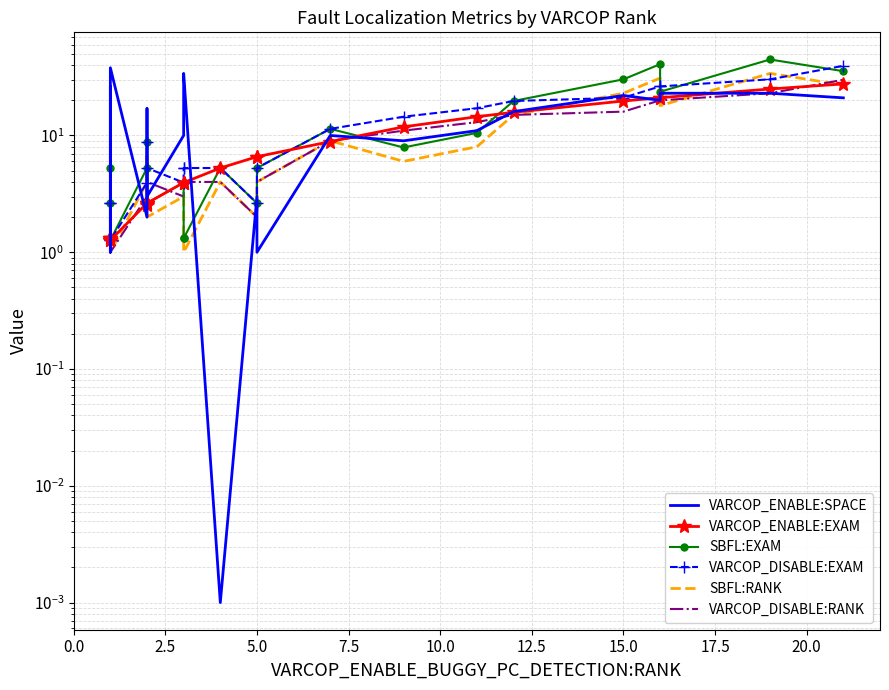

How many interior local valleys does the VARCOP_DISABLE:RANK series have?

3